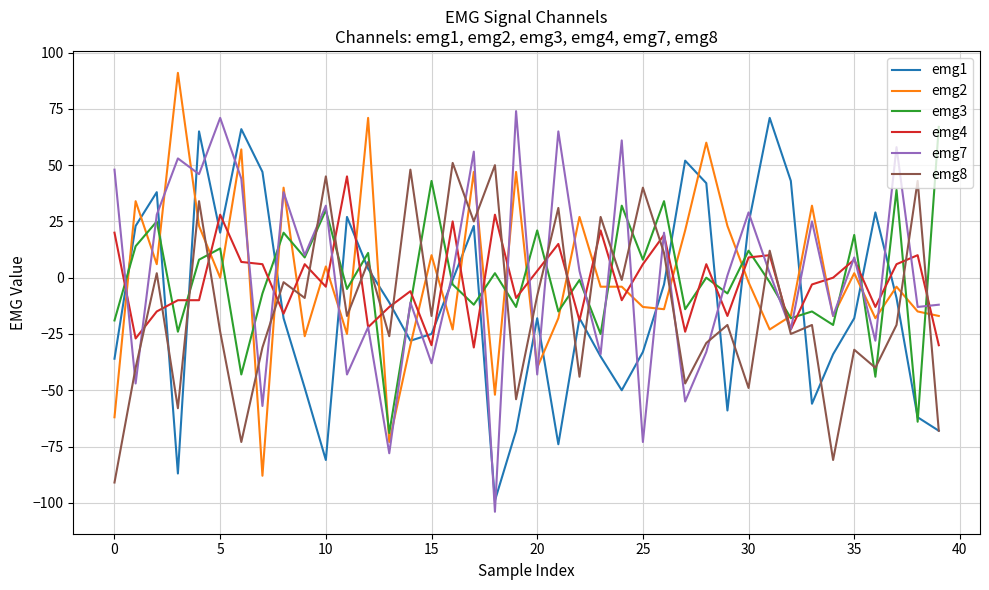

What is the lowest value of the emg7 series?

-104